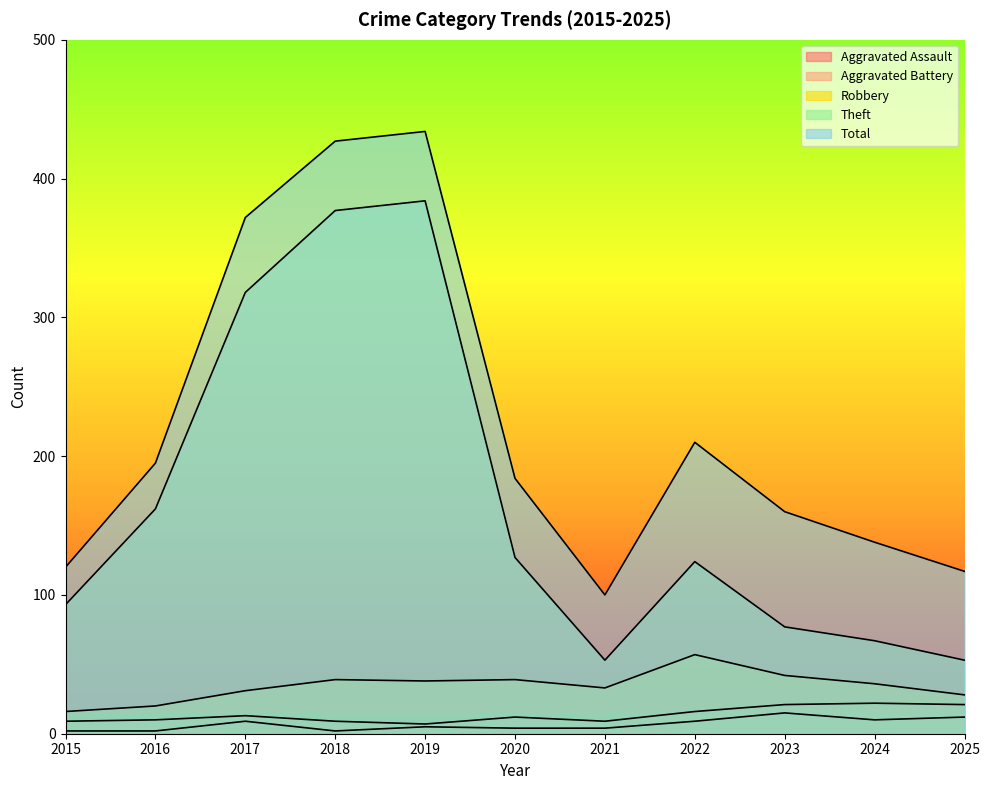

How many values in the Theft series are below 124?

5